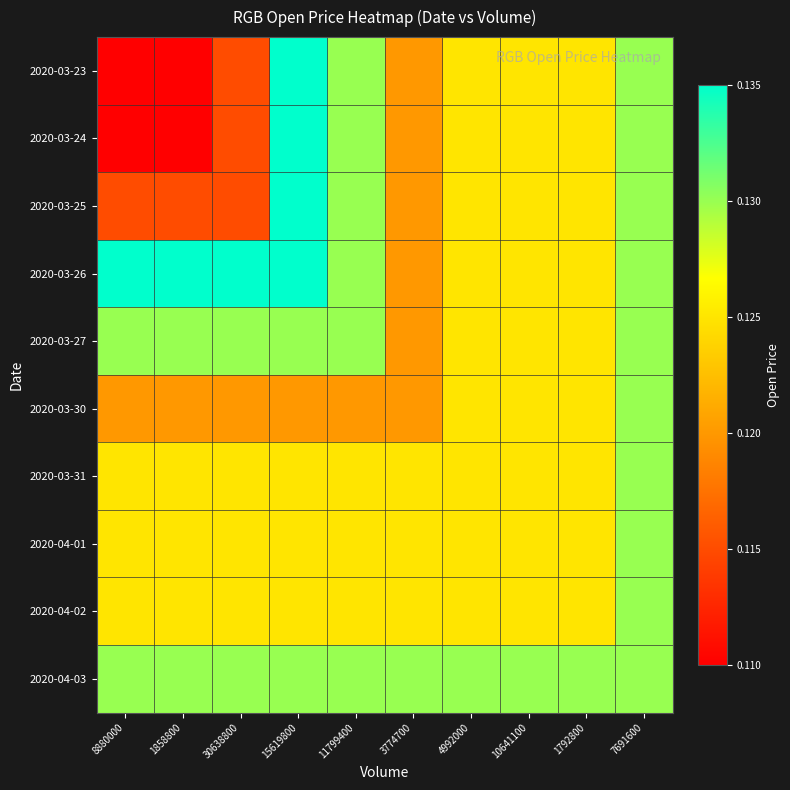

Reading left to right, extract all data points from this chart.

2020-03-23: 8880000=0.1	1858800=0.1	30638800=0.1	15619800=0.1	11799400=0.1	3774700=0.1	4992000=0.1	10641100=0.1	1792800=0.1	7691600=0.1
2020-03-24: 8880000=0.1	1858800=0.1	30638800=0.1	15619800=0.1	11799400=0.1	3774700=0.1	4992000=0.1	10641100=0.1	1792800=0.1	7691600=0.1
2020-03-25: 8880000=0.1	1858800=0.1	30638800=0.1	15619800=0.1	11799400=0.1	3774700=0.1	4992000=0.1	10641100=0.1	1792800=0.1	7691600=0.1
2020-03-26: 8880000=0.1	1858800=0.1	30638800=0.1	15619800=0.1	11799400=0.1	3774700=0.1	4992000=0.1	10641100=0.1	1792800=0.1	7691600=0.1
2020-03-27: 8880000=0.1	1858800=0.1	30638800=0.1	15619800=0.1	11799400=0.1	3774700=0.1	4992000=0.1	10641100=0.1	1792800=0.1	7691600=0.1
2020-03-30: 8880000=0.1	1858800=0.1	30638800=0.1	15619800=0.1	11799400=0.1	3774700=0.1	4992000=0.1	10641100=0.1	1792800=0.1	7691600=0.1
2020-03-31: 8880000=0.1	1858800=0.1	30638800=0.1	15619800=0.1	11799400=0.1	3774700=0.1	4992000=0.1	10641100=0.1	1792800=0.1	7691600=0.1
2020-04-01: 8880000=0.1	1858800=0.1	30638800=0.1	15619800=0.1	11799400=0.1	3774700=0.1	4992000=0.1	10641100=0.1	1792800=0.1	7691600=0.1
2020-04-02: 8880000=0.1	1858800=0.1	30638800=0.1	15619800=0.1	11799400=0.1	3774700=0.1	4992000=0.1	10641100=0.1	1792800=0.1	7691600=0.1
2020-04-03: 8880000=0.1	1858800=0.1	30638800=0.1	15619800=0.1	11799400=0.1	3774700=0.1	4992000=0.1	10641100=0.1	1792800=0.1	7691600=0.1